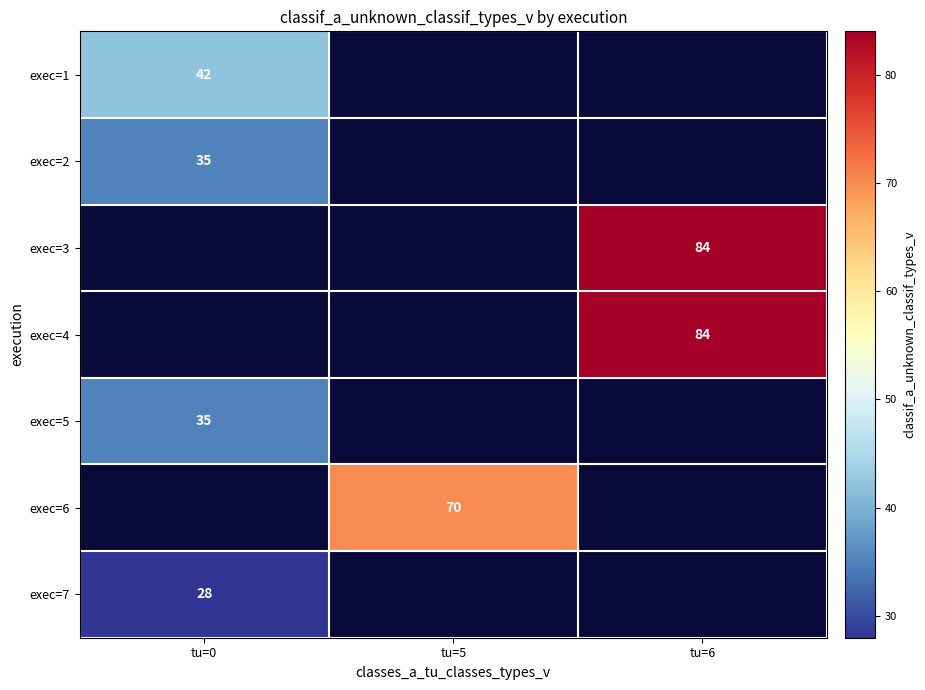

The value of exec=4 at tu=6 is 111. True or false?

False